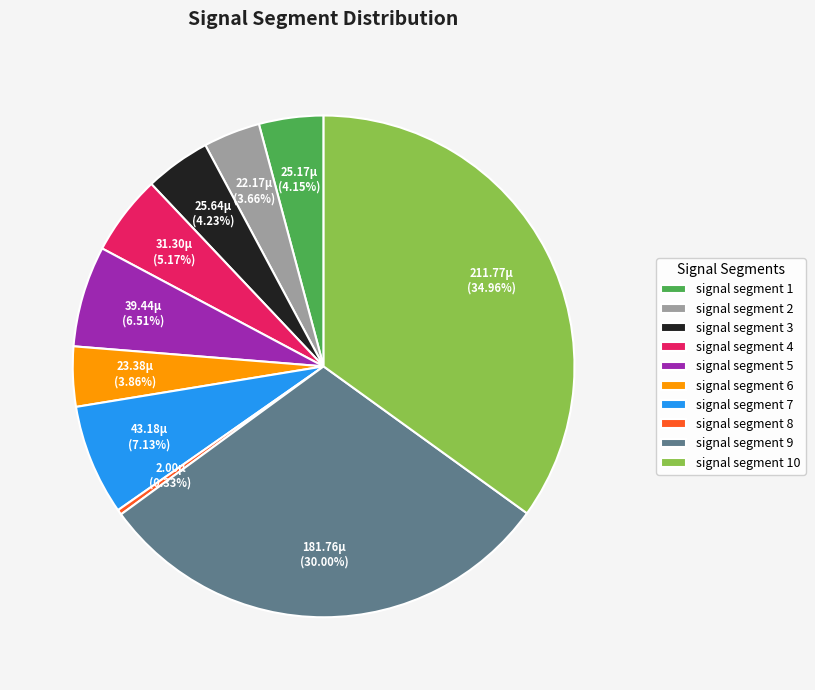

To the nearest percent, what is the difference between the largest and smallest slice percentages?

35%